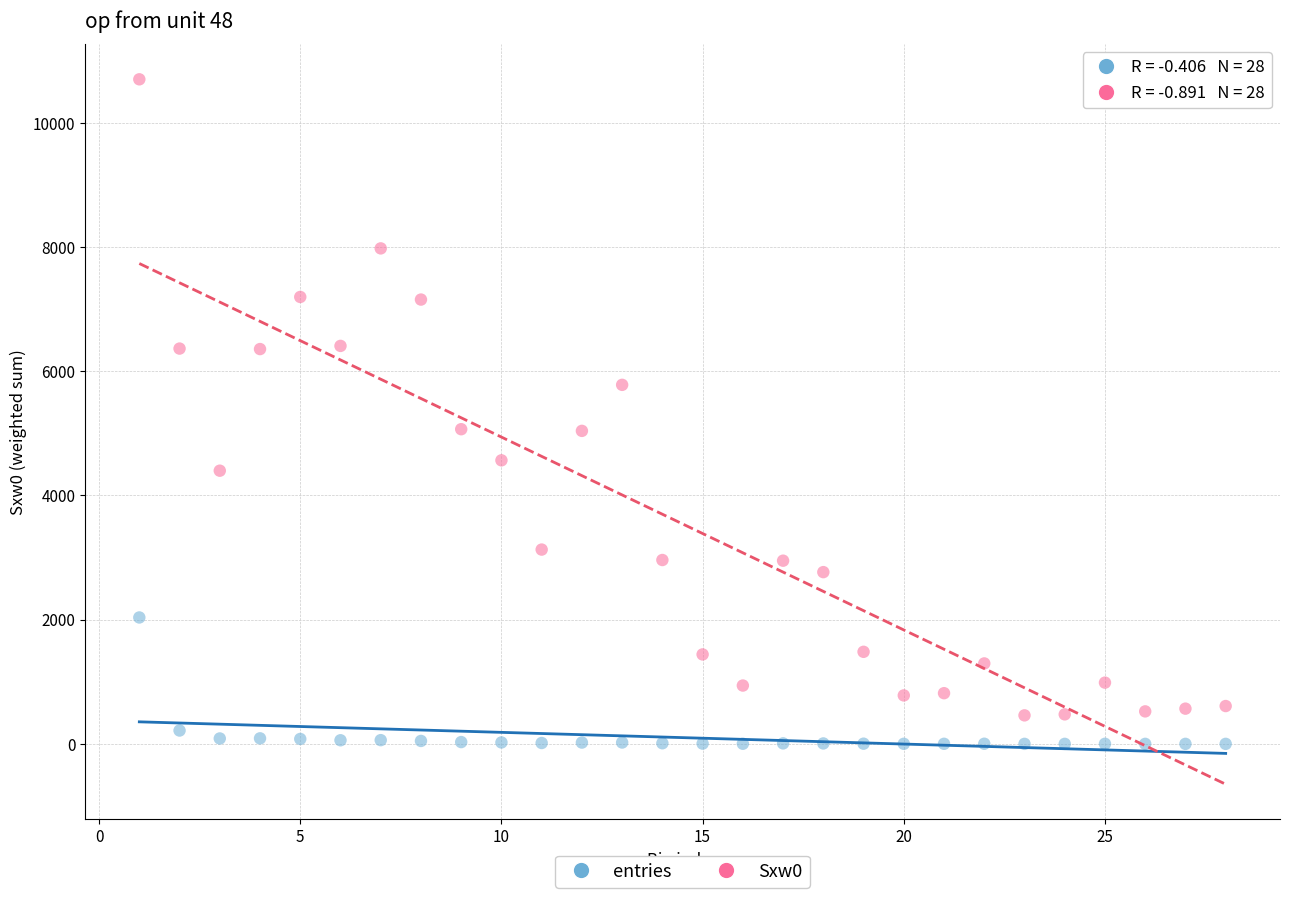

Which series reaches the maximum Y coordinate?

Sxw0